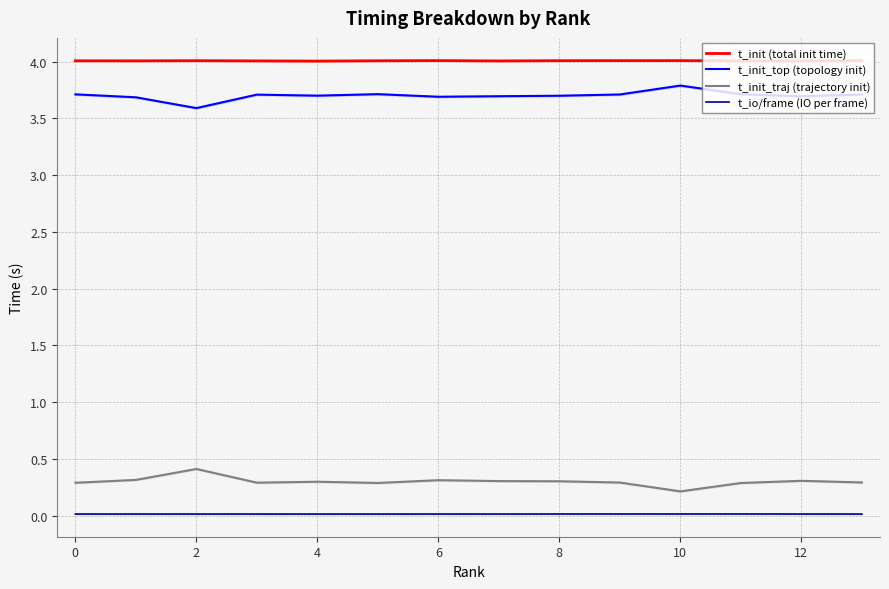

Is the value of t_init (total init time) at 10 greater than the value of t_init_traj (trajectory init) at 12?

Yes